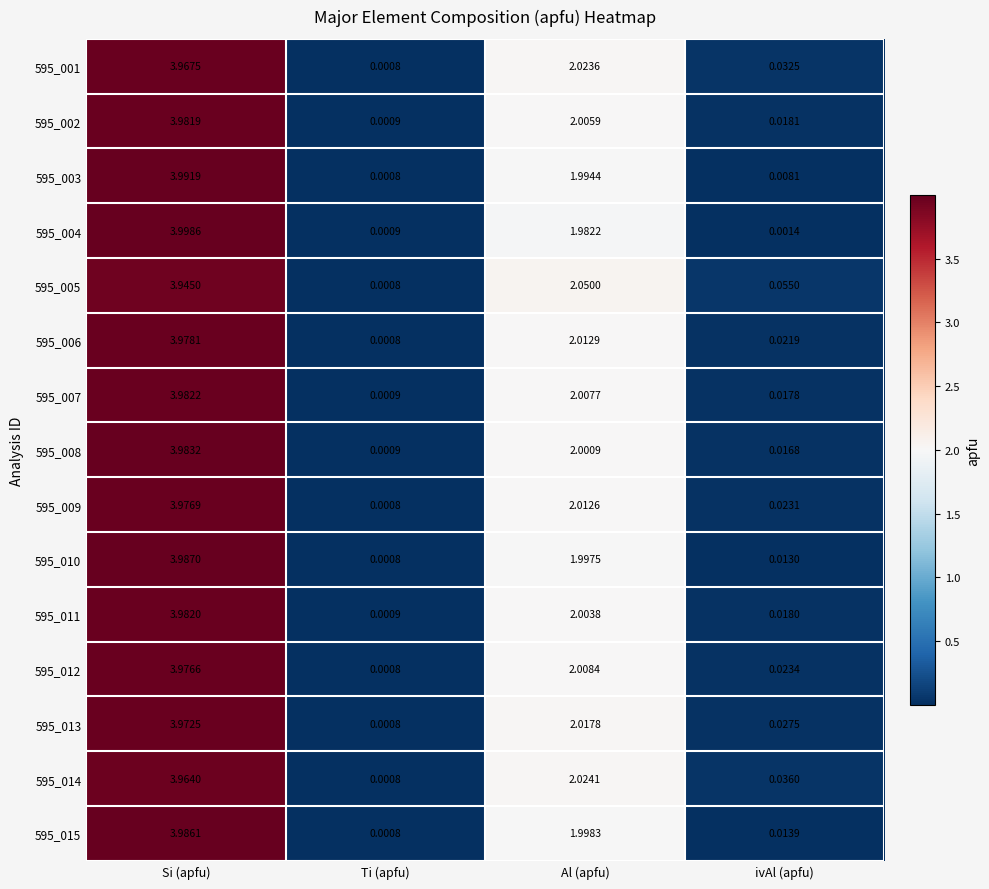

How many data points does each series have?

4